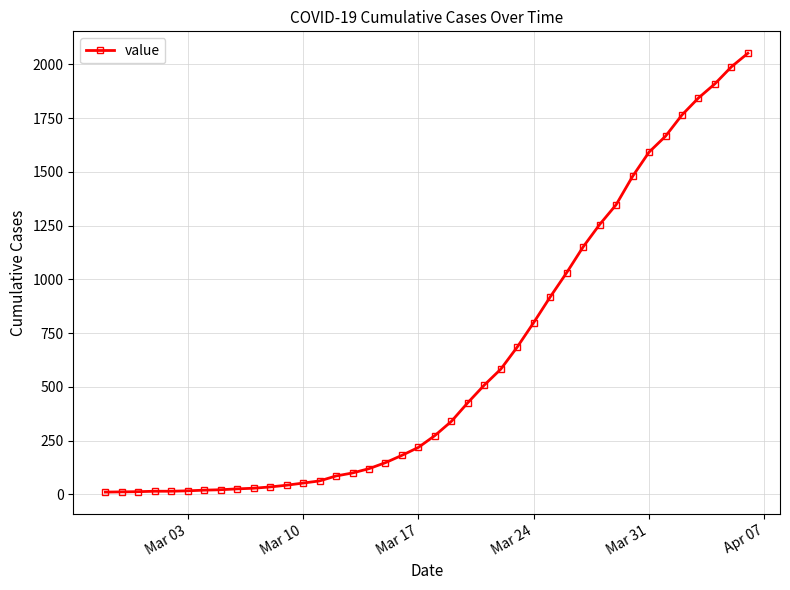

What is the sum of all values?

24820